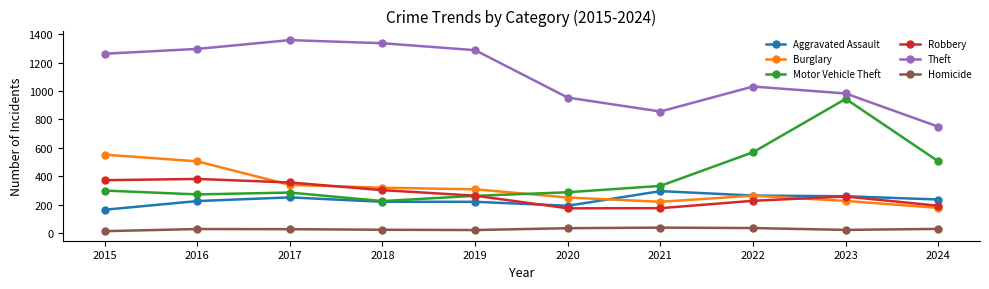

What is the total value across all series at 2022?

2390